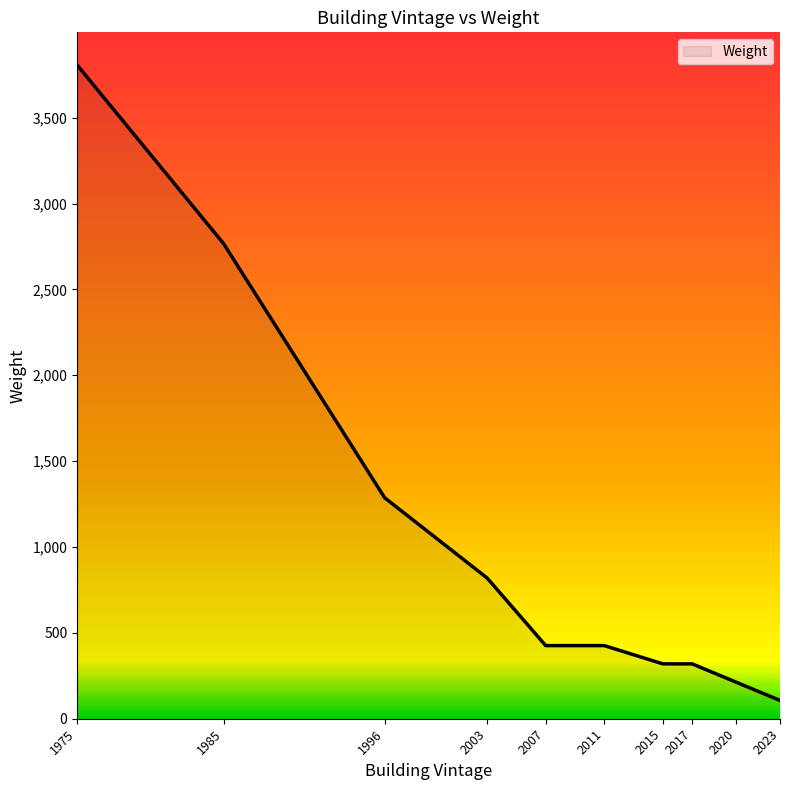

At which category does the chart reach its minimum across all series?

2023